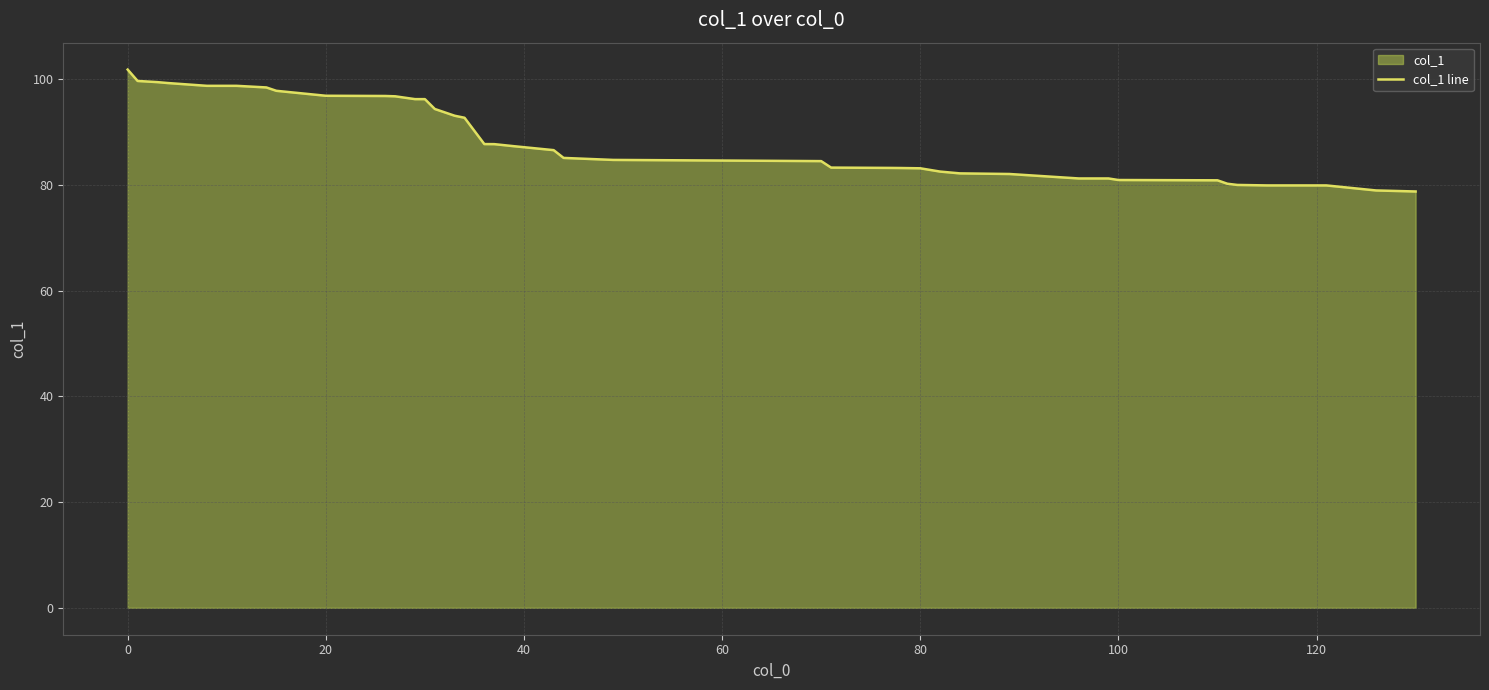

At which label does the data first exceed 86?

0